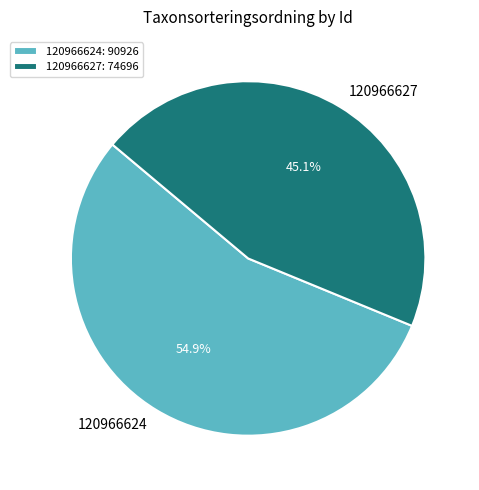

Is the sum of 120966624 and 120966627 greater than half?

Yes